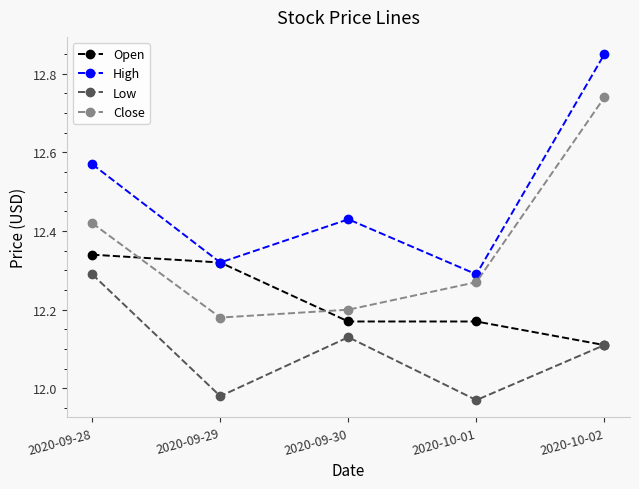

The Open series shows 20.0 at 2020-10-02. True or false?

False